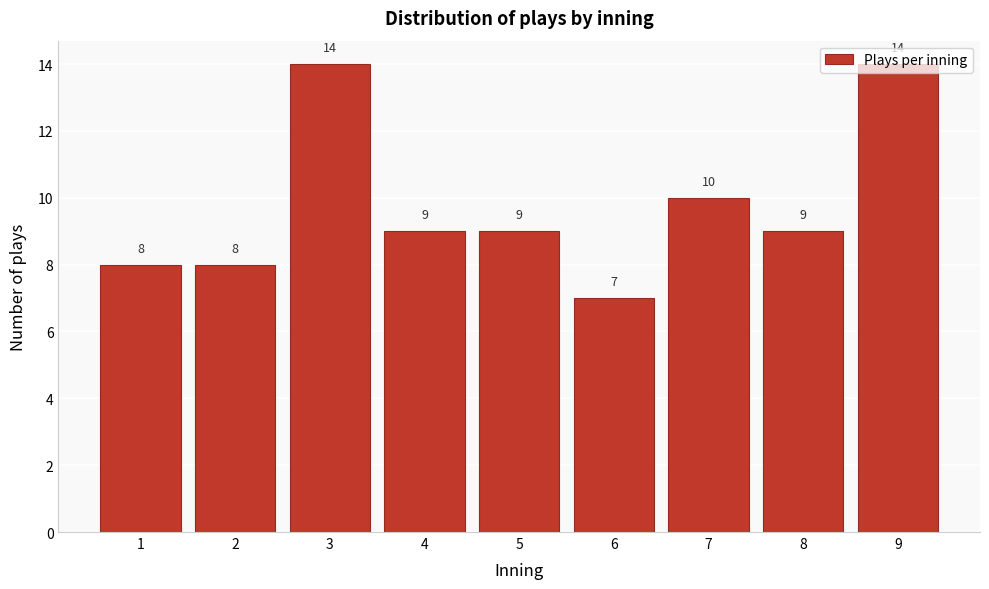

The value at 8 is 9. True or false?

True